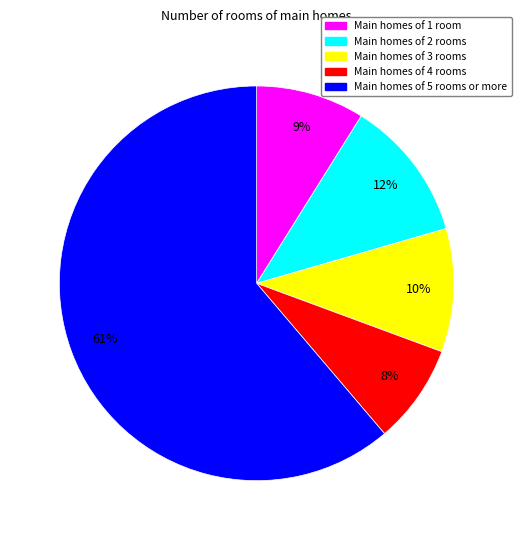

Does any single category account for the majority?

Yes